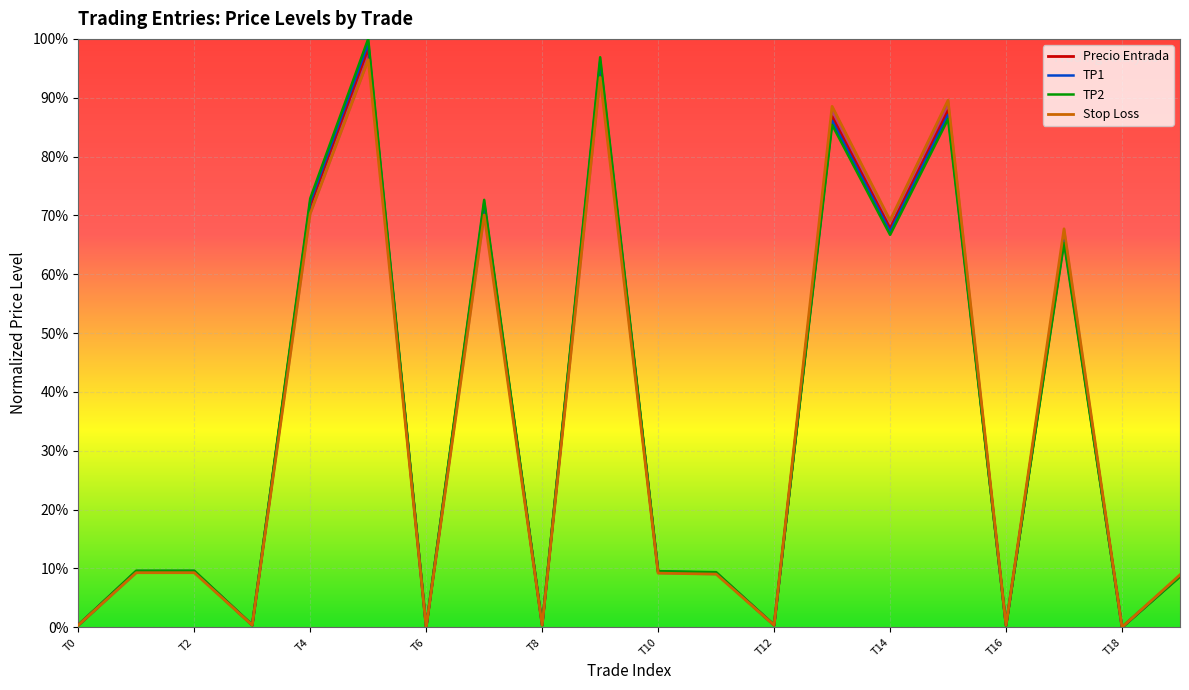

What is the maximum value for TP2?

100.0